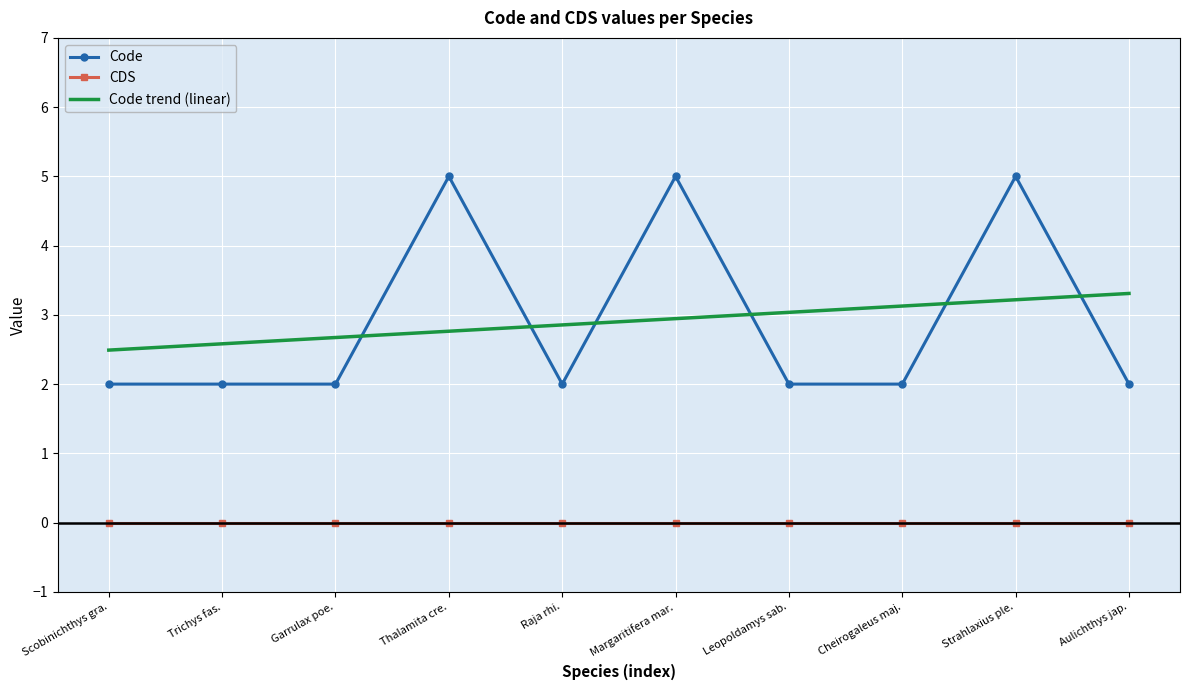

What is the difference between the maximum and minimum values in the Code trend (linear) series?

0.8